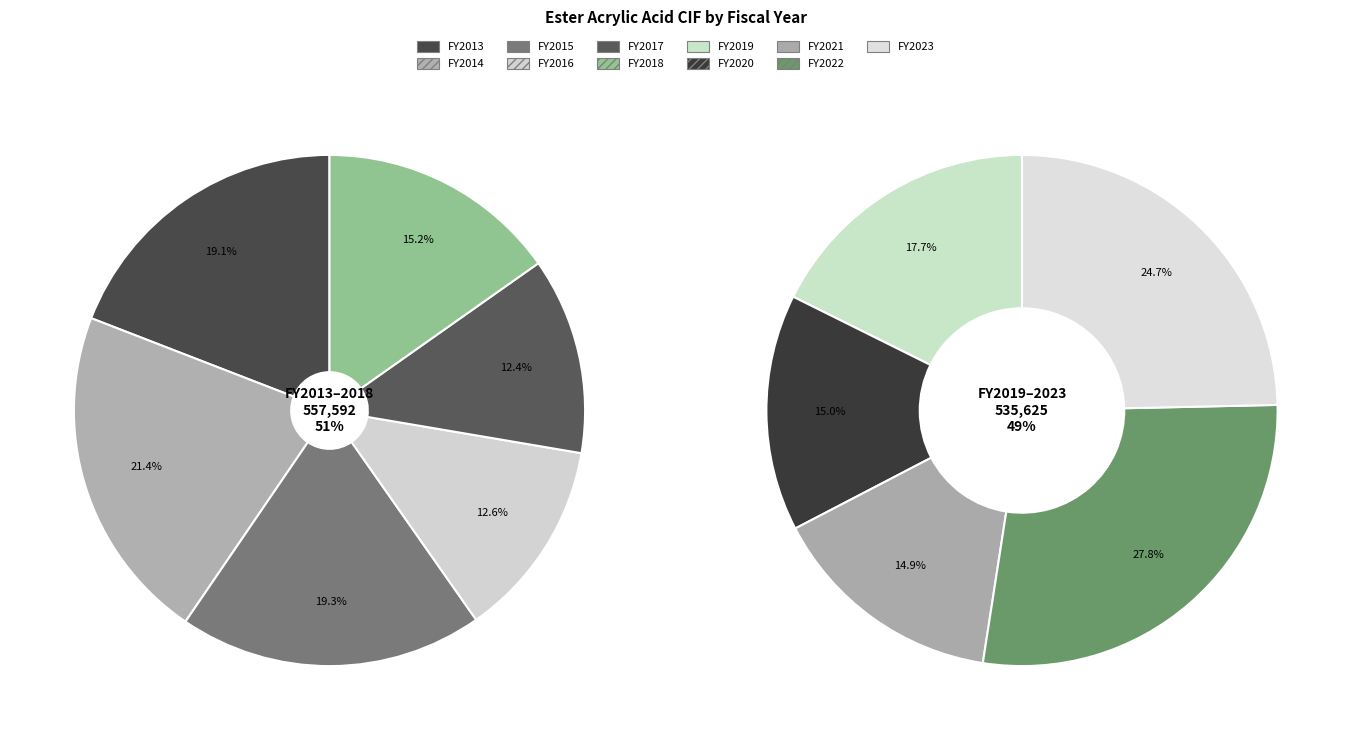

Count the number of slices in the pie.

11